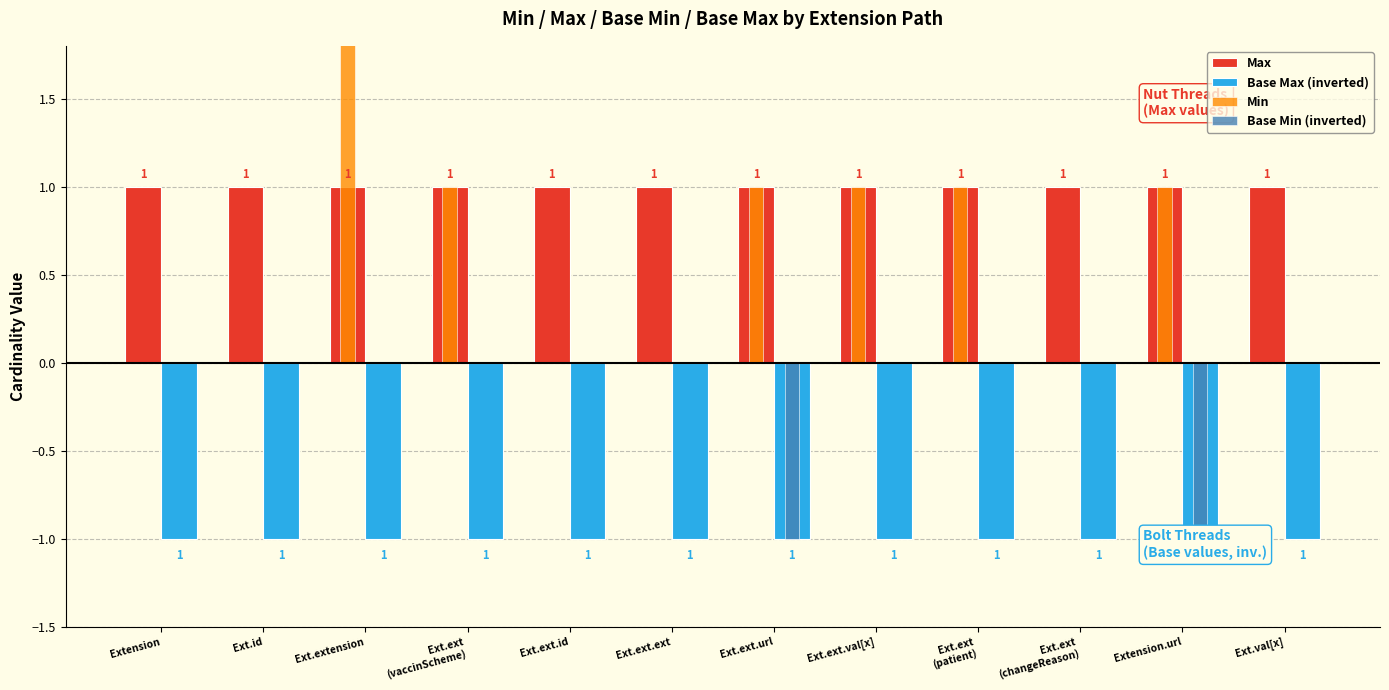

What is the greatest value displayed?

2